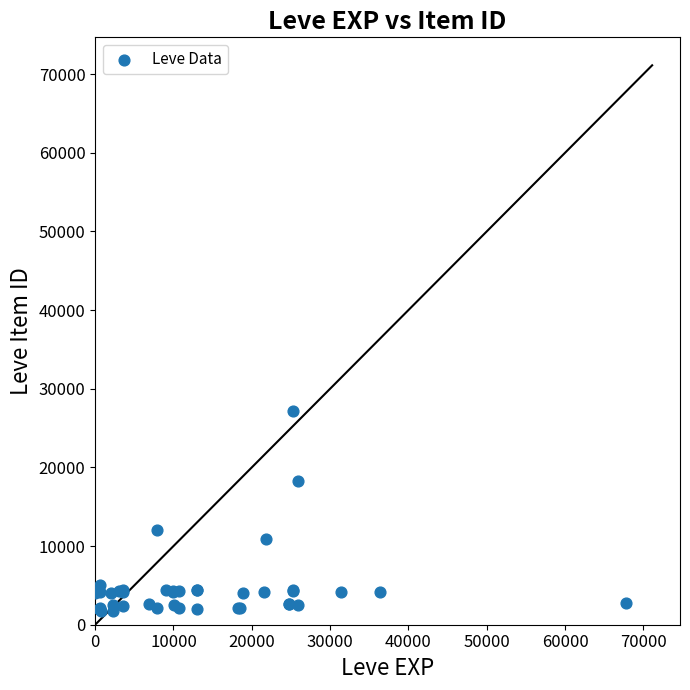

What Y value in the scatter plot is closest to 14448?

12018